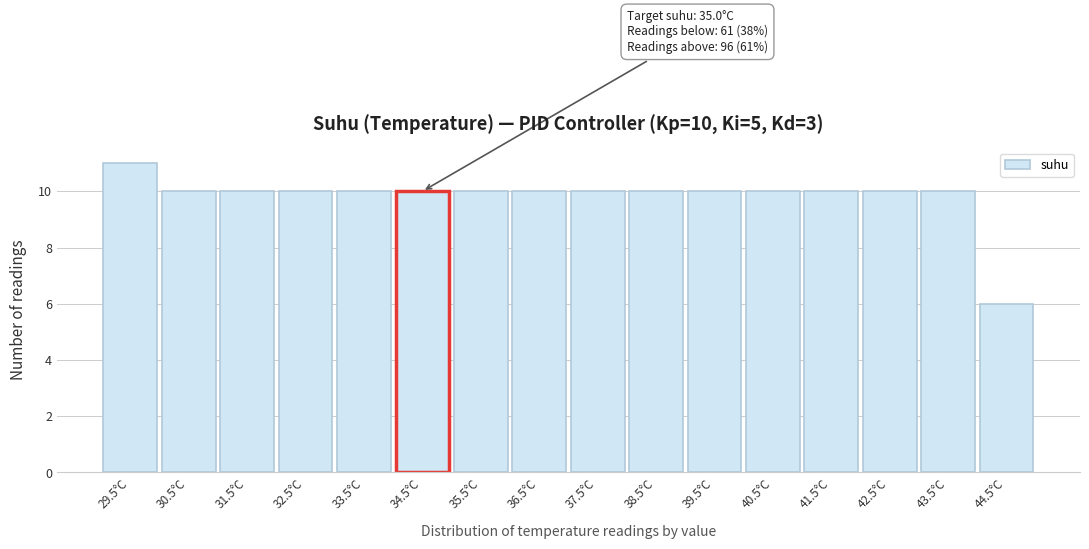

Reading left to right, list all the values displayed in this chart.

29.5°C=11	30.5°C=10	31.5°C=10	32.5°C=10	33.5°C=10	34.5°C=10	35.5°C=10	36.5°C=10	37.5°C=10	38.5°C=10	39.5°C=10	40.5°C=10	41.5°C=10	42.5°C=10	43.5°C=10	44.5°C=6